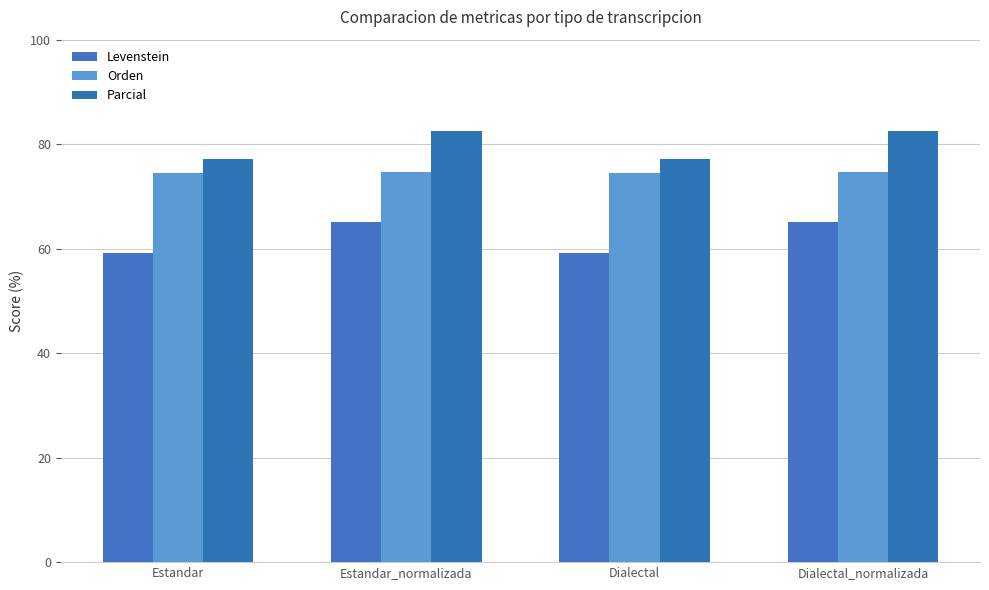

What are all the series names shown in the legend?

Levenstein, Orden, Parcial